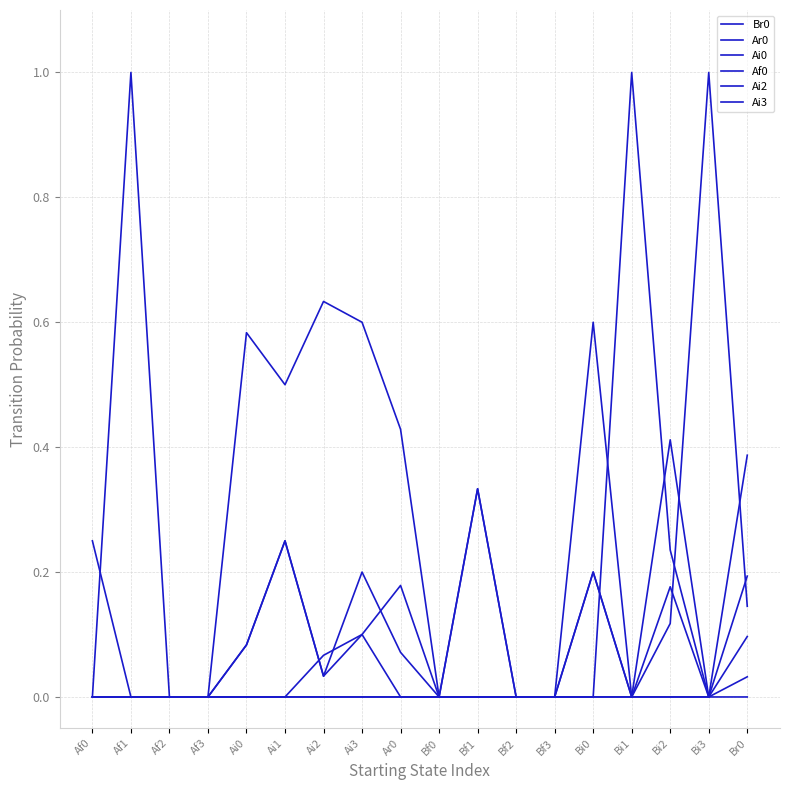

Reading left to right, transcribe all the data shown in this chart.

Br0: 0.0	1.0	0.0	0.0	0.6	0.5	0.6	0.6	0.4	0.0	0.3	0.0	0.0	0.2	0.0	0.1	1.0	0.1
Ar0: 0.0	0.0	0.0	0.0	0.1	0.2	0.0	0.2	0.1	0.0	0.3	0.0	0.0	0.2	0.0	0.4	0.0	0.2
Ai0: 0.0	0.0	0.0	0.0	0.1	0.2	0.0	0.1	0.2	0.0	0.0	0.0	0.0	0.0	0.0	0.0	0.0	0.0
Af0: 0.2	0.0	0.0	0.0	0.0	0.0	0.1	0.1	0.0	0.0	0.0	0.0	0.0	0.0	0.0	0.0	0.0	0.0
Ai2: 0.0	0.0	0.0	0.0	0.0	0.0	0.0	0.0	0.0	0.0	0.0	0.0	0.0	0.6	0.0	0.2	0.0	0.4
Ai3: 0.0	0.0	0.0	0.0	0.0	0.0	0.0	0.0	0.0	0.0	0.0	0.0	0.0	0.0	1.0	0.2	0.0	0.1